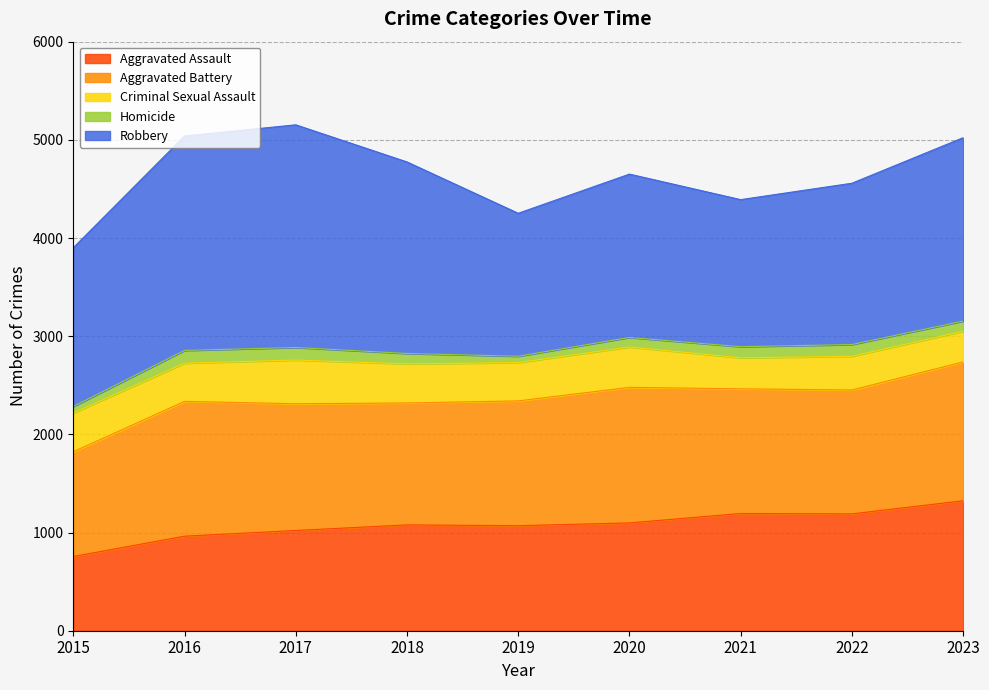

True or false: Homicide and Criminal Sexual Assault intersect in this chart.

False